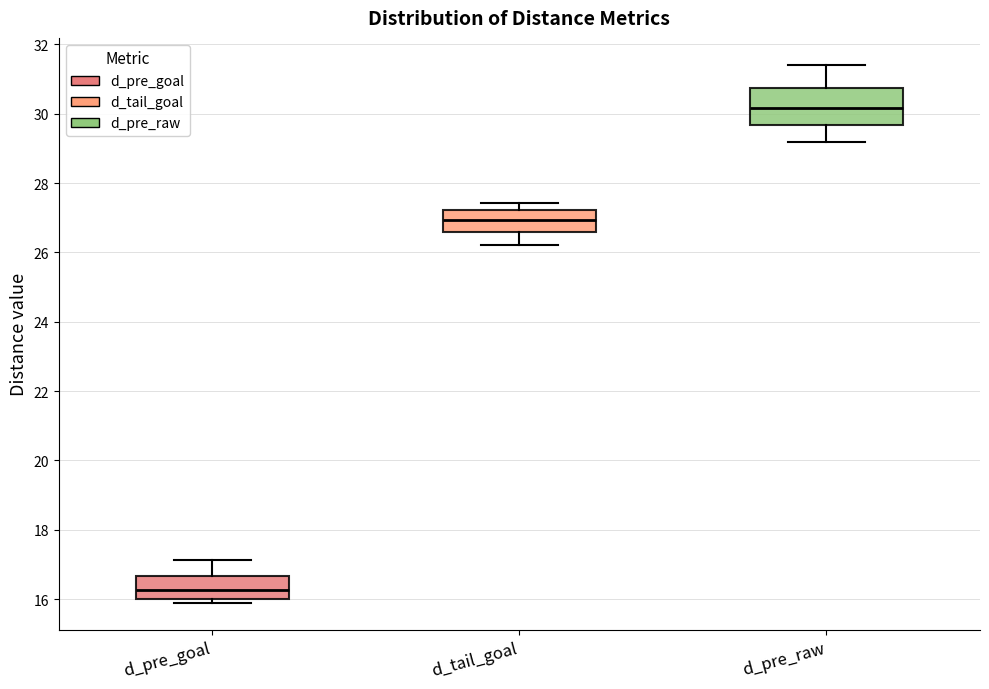

Reading left to right, transcribe this box plot: for each box, give where its median line is, the range the box spans, and where its two whiskers end, as read against the y-axis. The values are not printed on the chart, so give them approximately, as read against the axis.

d_pre_goal: median 16.2, box 16.0 to 16.6, whiskers 15.8 to 17.2
d_tail_goal: median 27.0, box 26.6 to 27.2, whiskers 26.2 to 27.4
d_pre_raw: median 30.2, box 29.6 to 30.8, whiskers 29.2 to 31.4